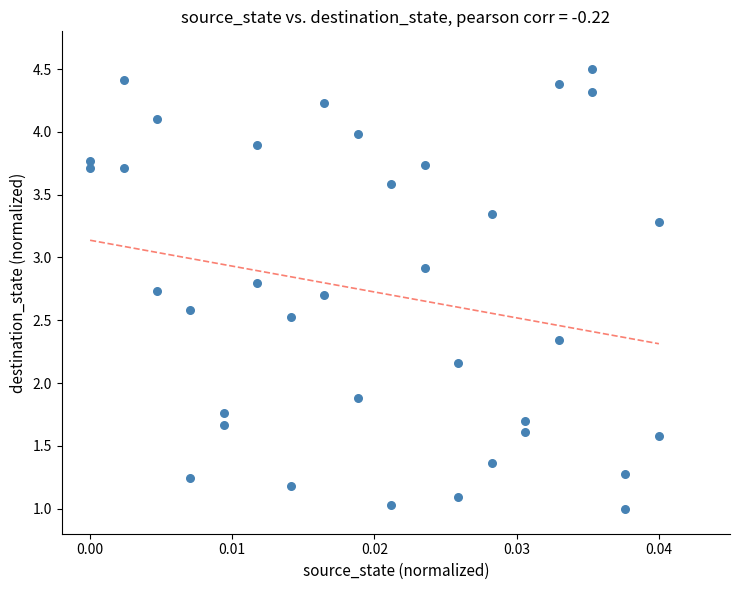

What is the range of Y values (max minus min)?

3.5